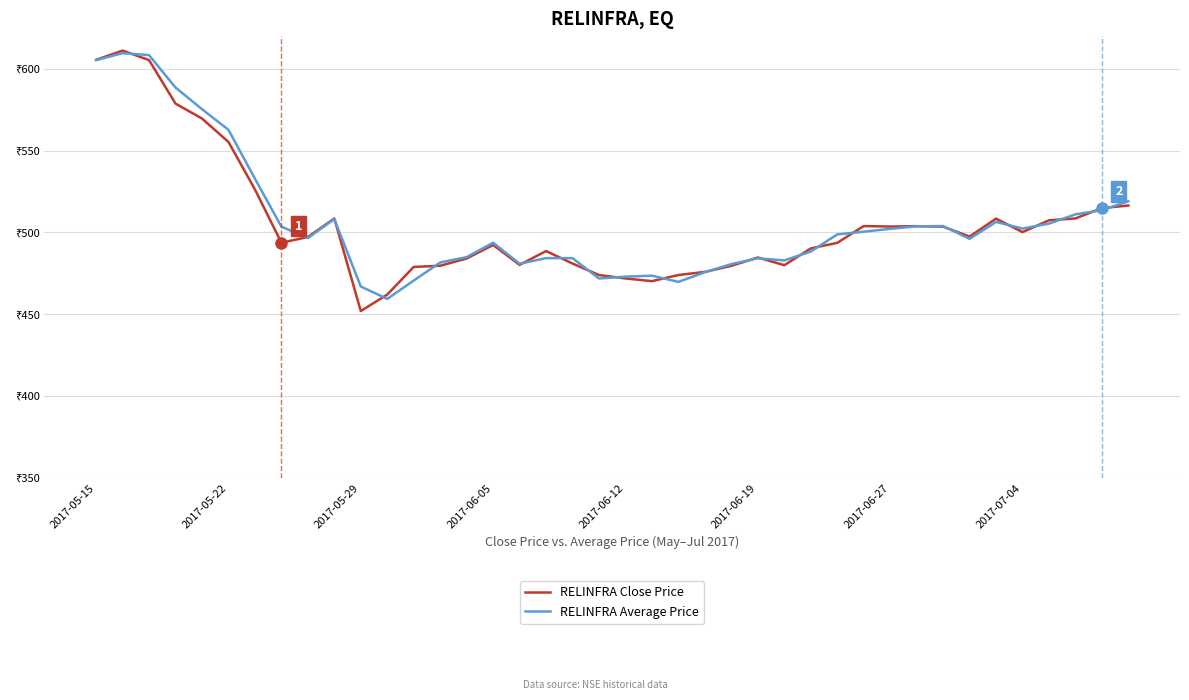

What are all the series names shown in the legend?

RELINFRA Close Price, RELINFRA Average Price